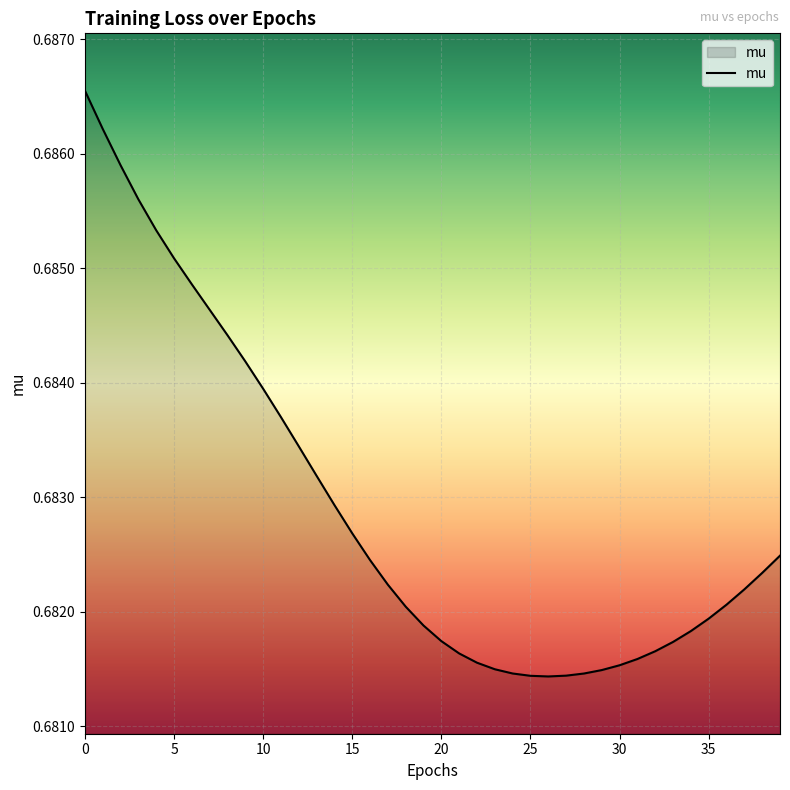

At which category does the data reach its first local valley?

26